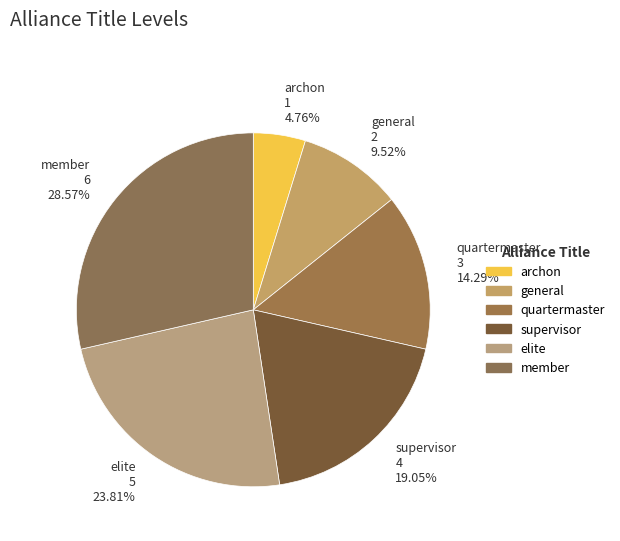

Combined, what portion of the pie is archon and supervisor?

23.8%